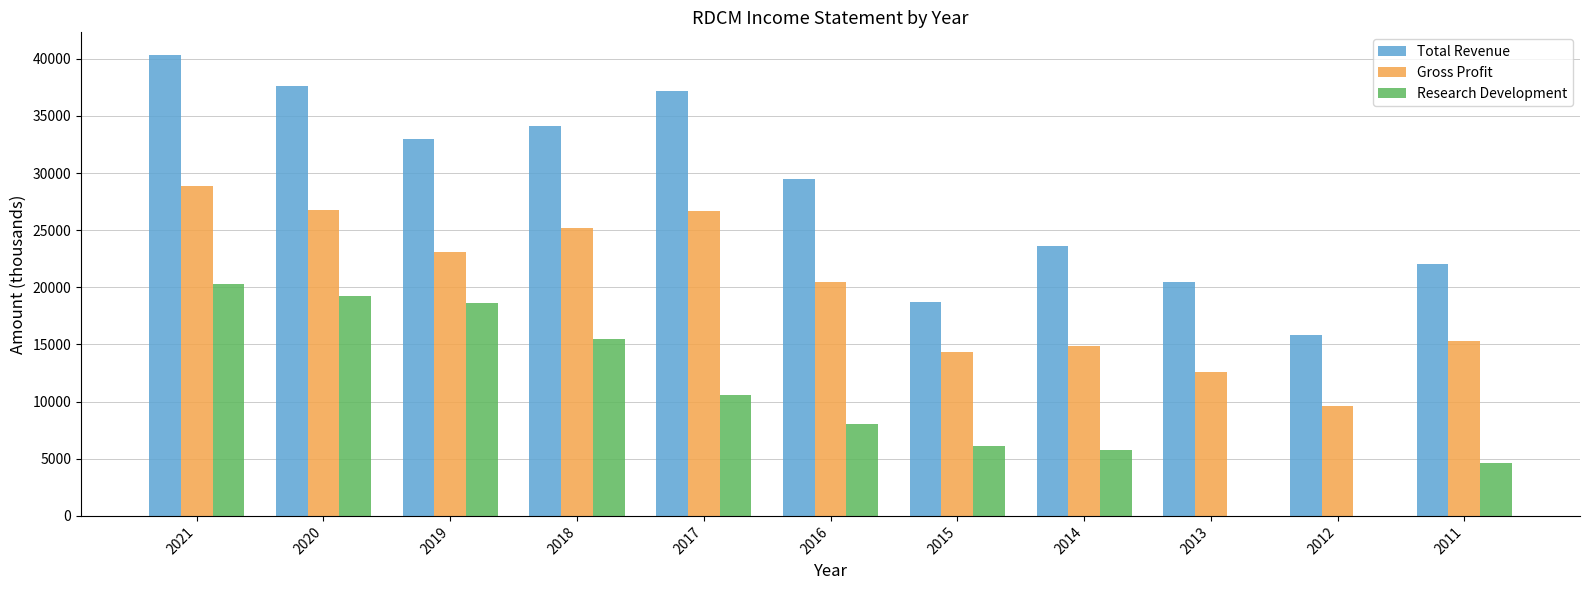

Is the value of Total Revenue at 2018 greater than the value of Gross Profit at 2017?

Yes